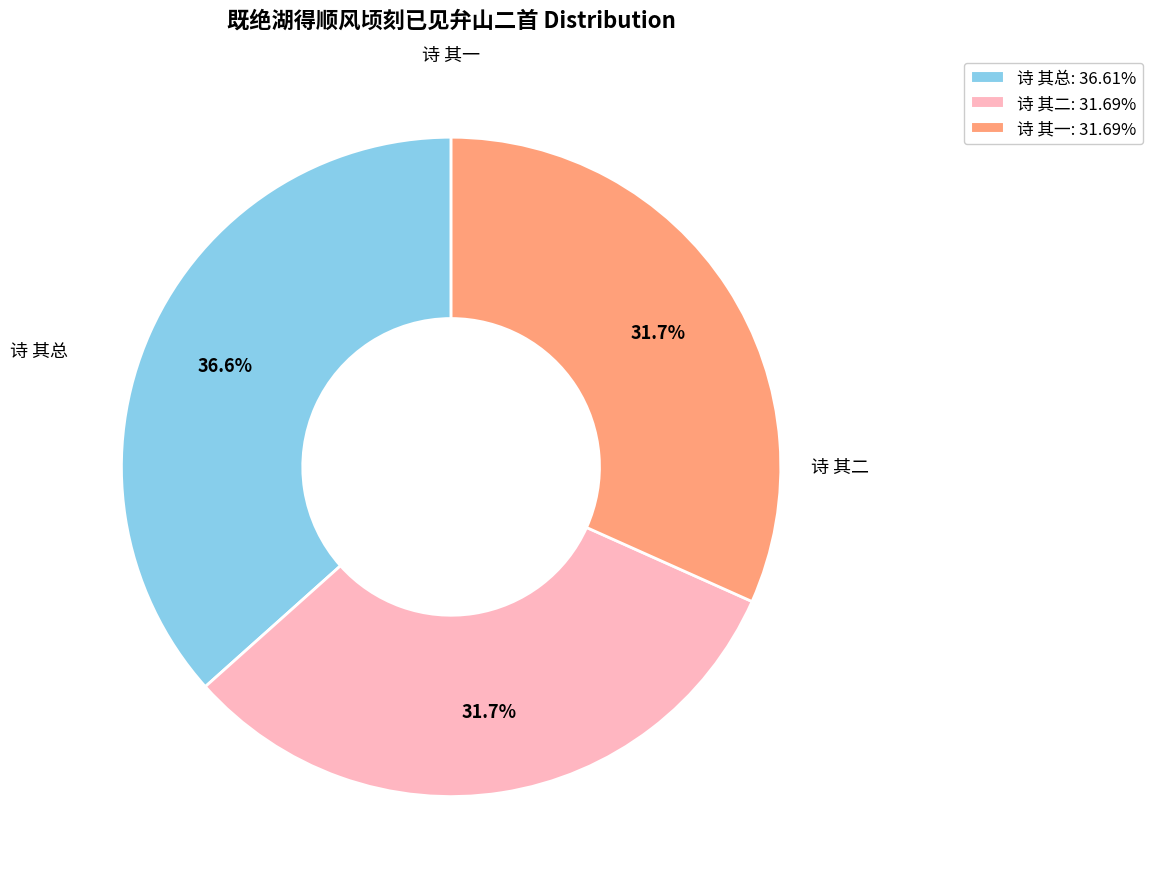

Is there a majority slice in this chart?

No